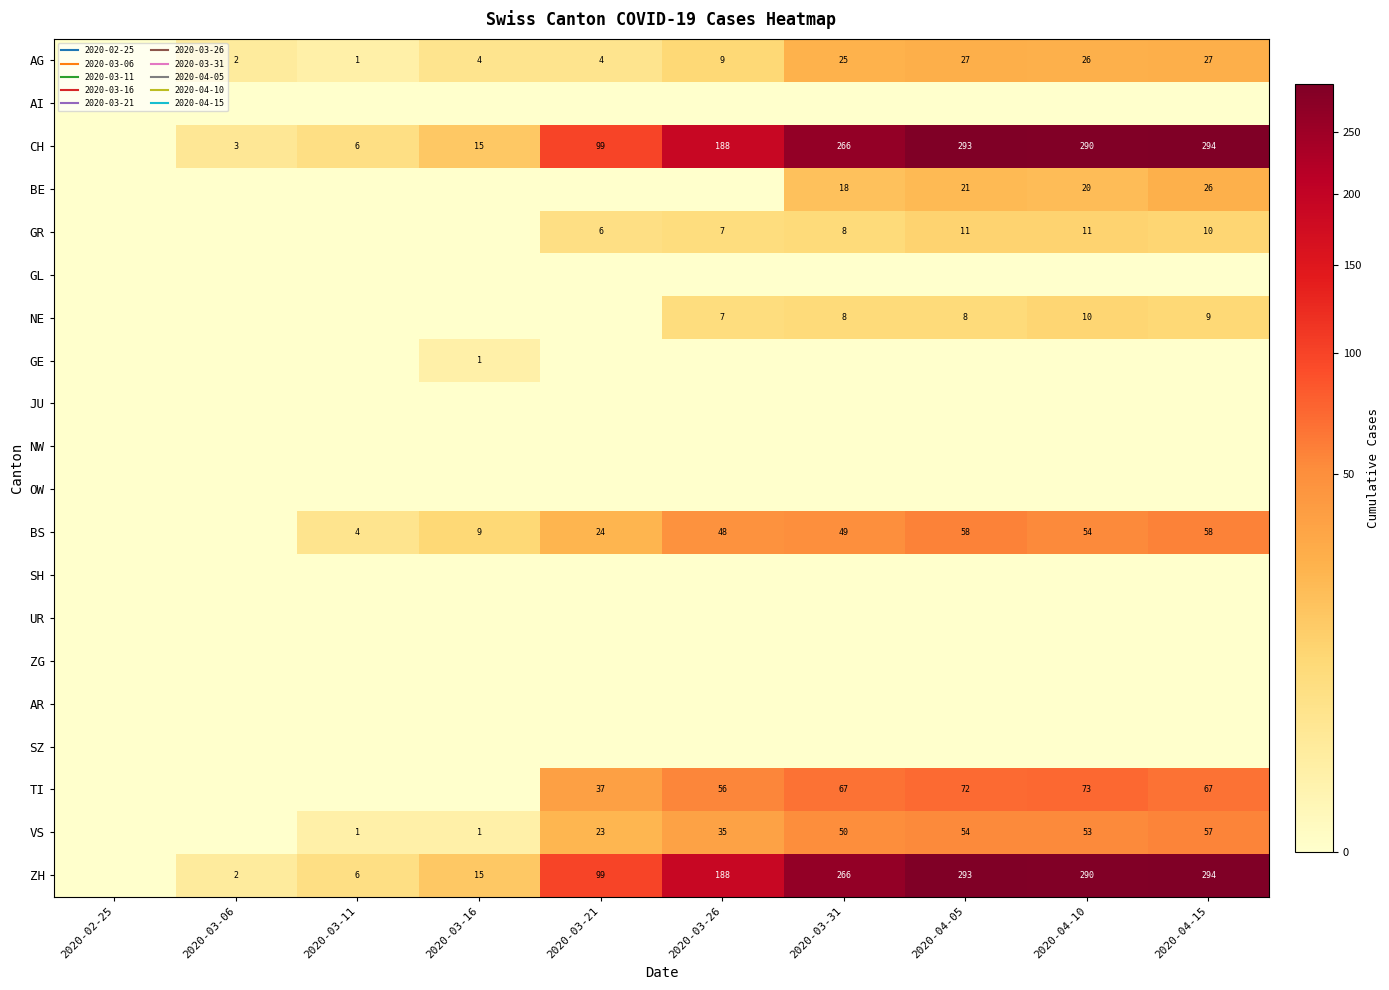

What value does the CH series have at 2020-03-16, to the nearest 10?

20